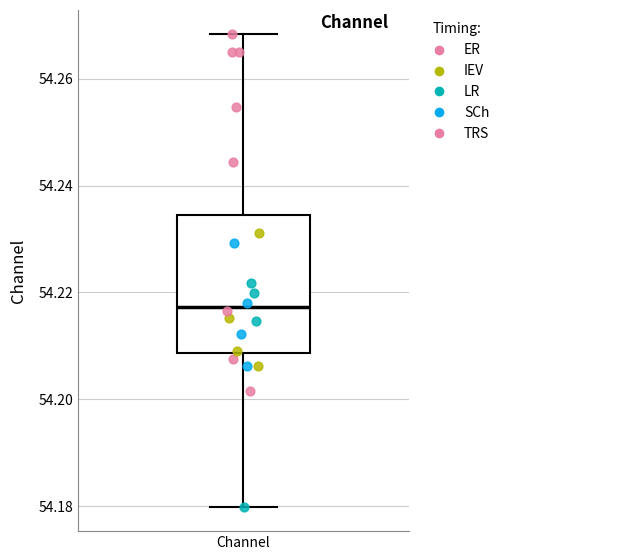

Transcribe this box plot: give where the median line is, the range the box spans, and where the two whiskers end, as read against the y-axis. The values are not printed on the chart, so give them approximately, as read against the axis.

median 54.218, box 54.208 to 54.234, whiskers 54.180 to 54.268